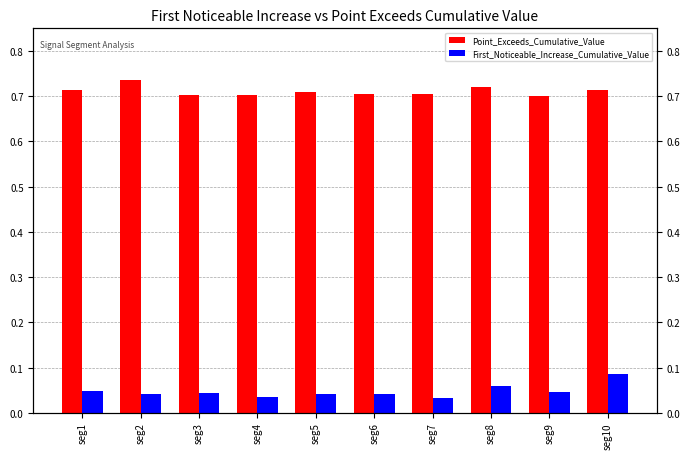

Is it true that Point_Exceeds_Cumulative_Value equals 0.7 at seg10?

True